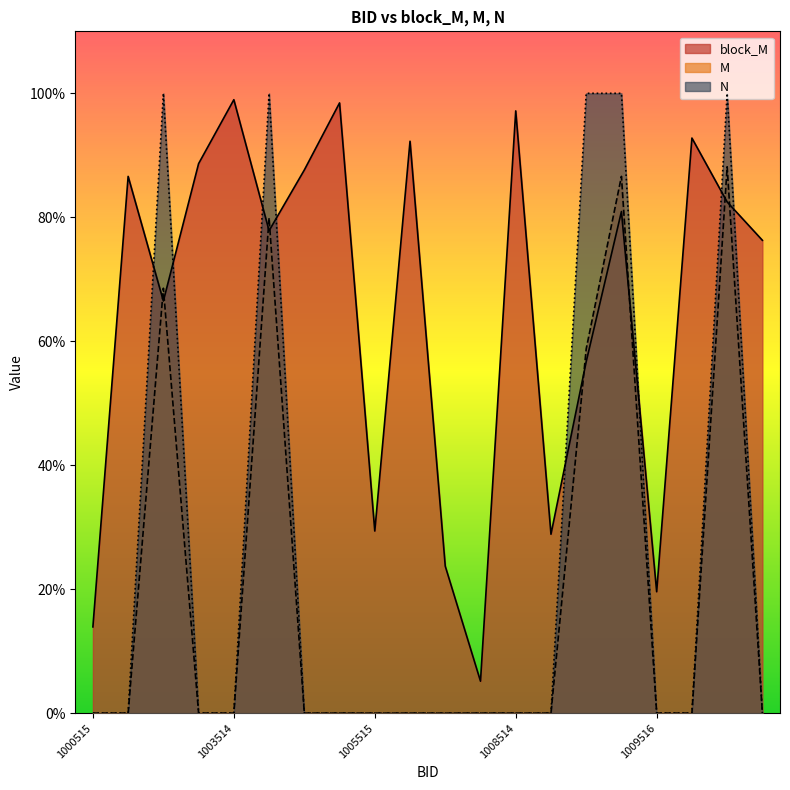

What is the average value of the block_M series?

0.7